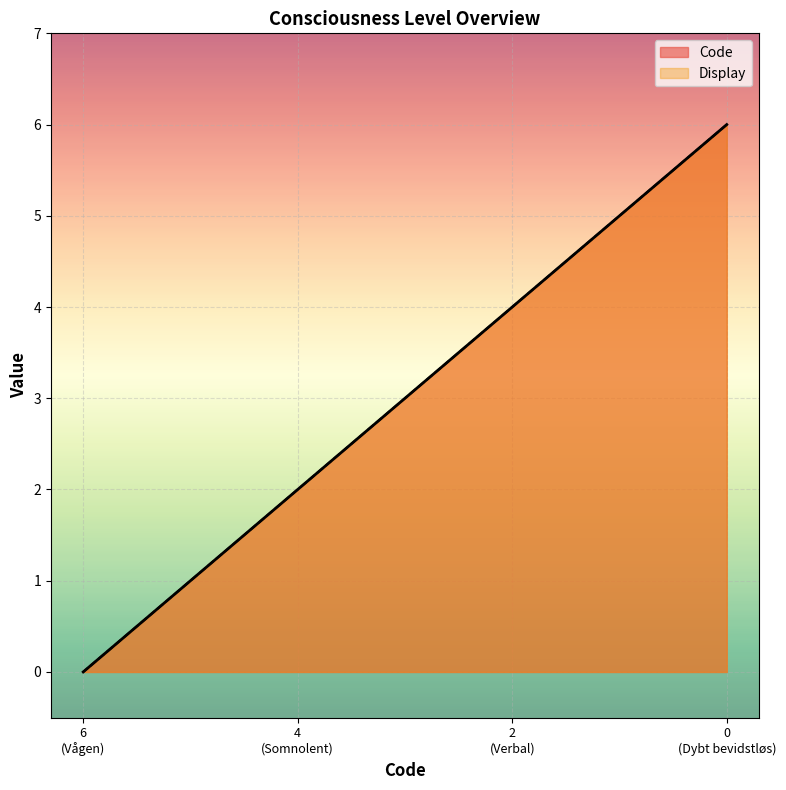

Which series has the largest total across all categories?

Code